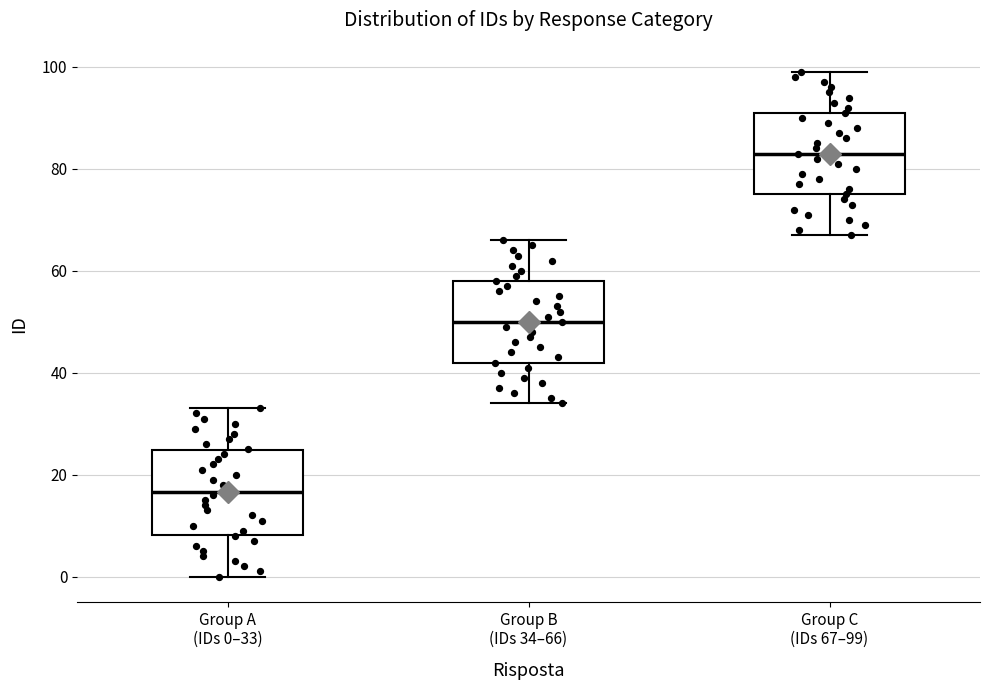

Which box's median line is the highest?

Group C (IDs 67–99)